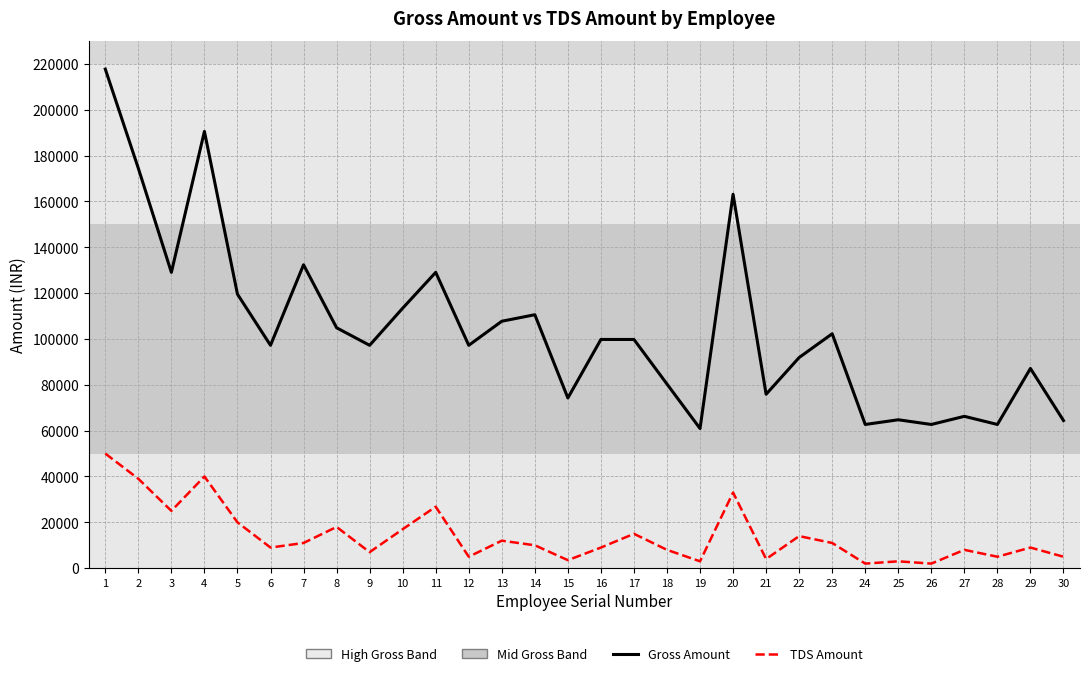

True or false: Gross Amount and TDS Amount cross at least once.

False